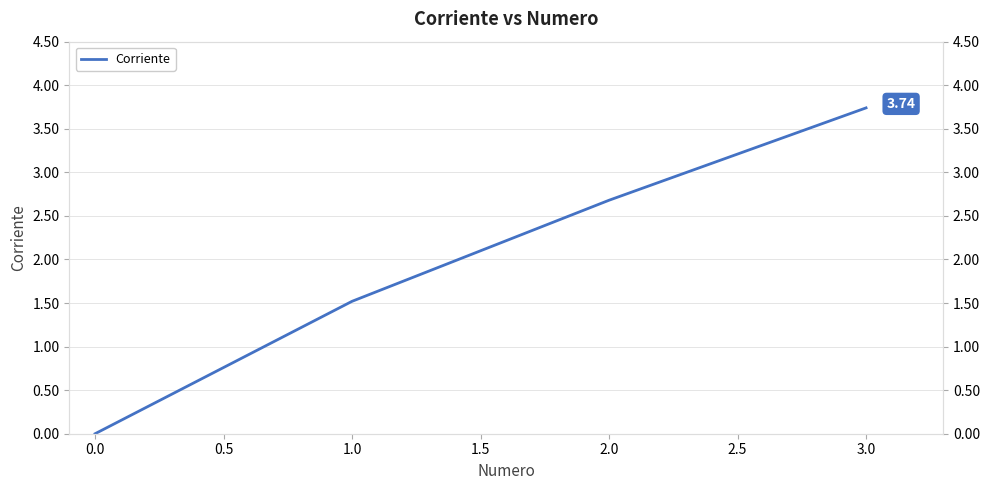

The chart shows a value of 0.8 at 3.0. True or false?

False